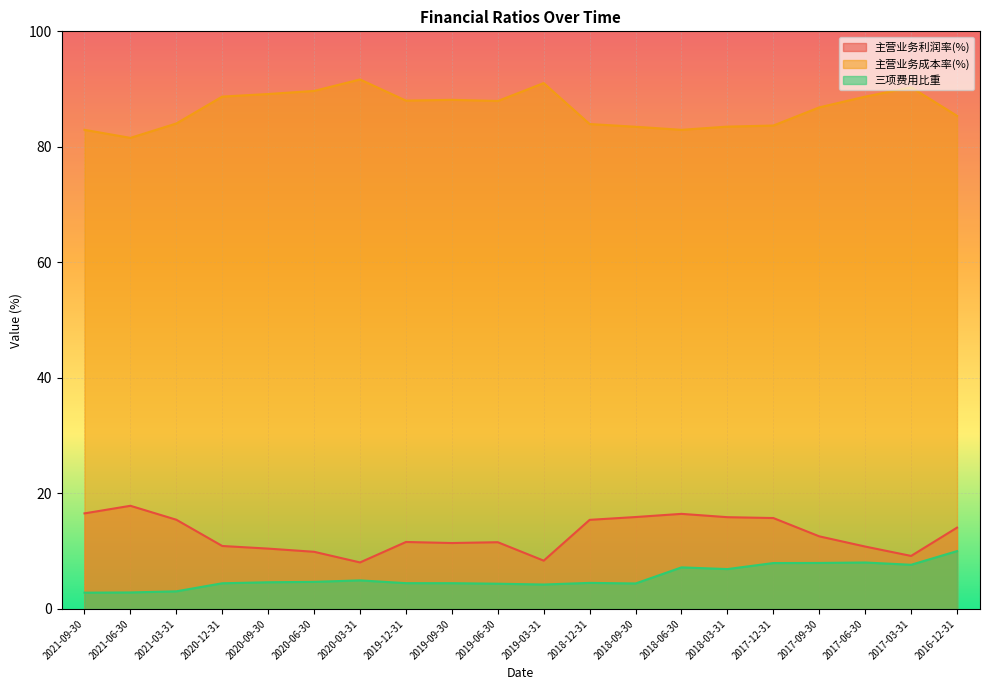

Reading left to right, list all the values displayed in this chart.

主营业务利润率(%): 2021-09-30=16.5	2021-06-30=17.8	2021-03-31=15.4	2020-12-31=10.9	2020-09-30=10.4	2020-06-30=9.9	2020-03-31=8.0	2019-12-31=11.6	2019-09-30=11.4	2019-06-30=11.5	2019-03-31=8.3	2018-12-31=15.4	2018-09-30=15.9	2018-06-30=16.4	2018-03-31=15.9	2017-12-31=15.7	2017-09-30=12.6	2017-06-30=10.8	2017-03-31=9.2	2016-12-31=14.1
主营业务成本率(%): 2021-09-30=82.9	2021-06-30=81.6	2021-03-31=84.0	2020-12-31=88.7	2020-09-30=89.1	2020-06-30=89.7	2020-03-31=91.7	2019-12-31=88.0	2019-09-30=88.1	2019-06-30=87.9	2019-03-31=91.0	2018-12-31=83.9	2018-09-30=83.5	2018-06-30=82.9	2018-03-31=83.5	2017-12-31=83.7	2017-09-30=86.8	2017-06-30=88.7	2017-03-31=90.3	2016-12-31=85.4
三项费用比重: 2021-09-30=2.8	2021-06-30=2.8	2021-03-31=3.0	2020-12-31=4.4	2020-09-30=4.6	2020-06-30=4.7	2020-03-31=4.9	2019-12-31=4.4	2019-09-30=4.4	2019-06-30=4.4	2019-03-31=4.2	2018-12-31=4.5	2018-09-30=4.4	2018-06-30=7.2	2018-03-31=6.9	2017-12-31=7.9	2017-09-30=7.9	2017-06-30=8.0	2017-03-31=7.6	2016-12-31=10.0